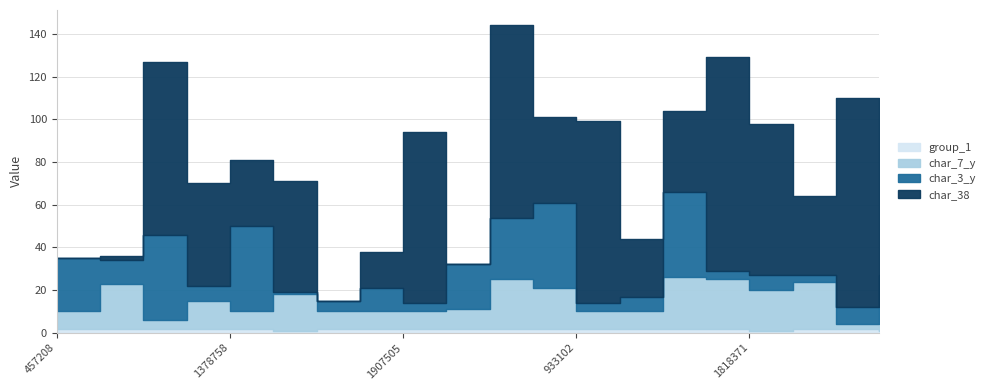

What is the sum of all char_7_y values?

271